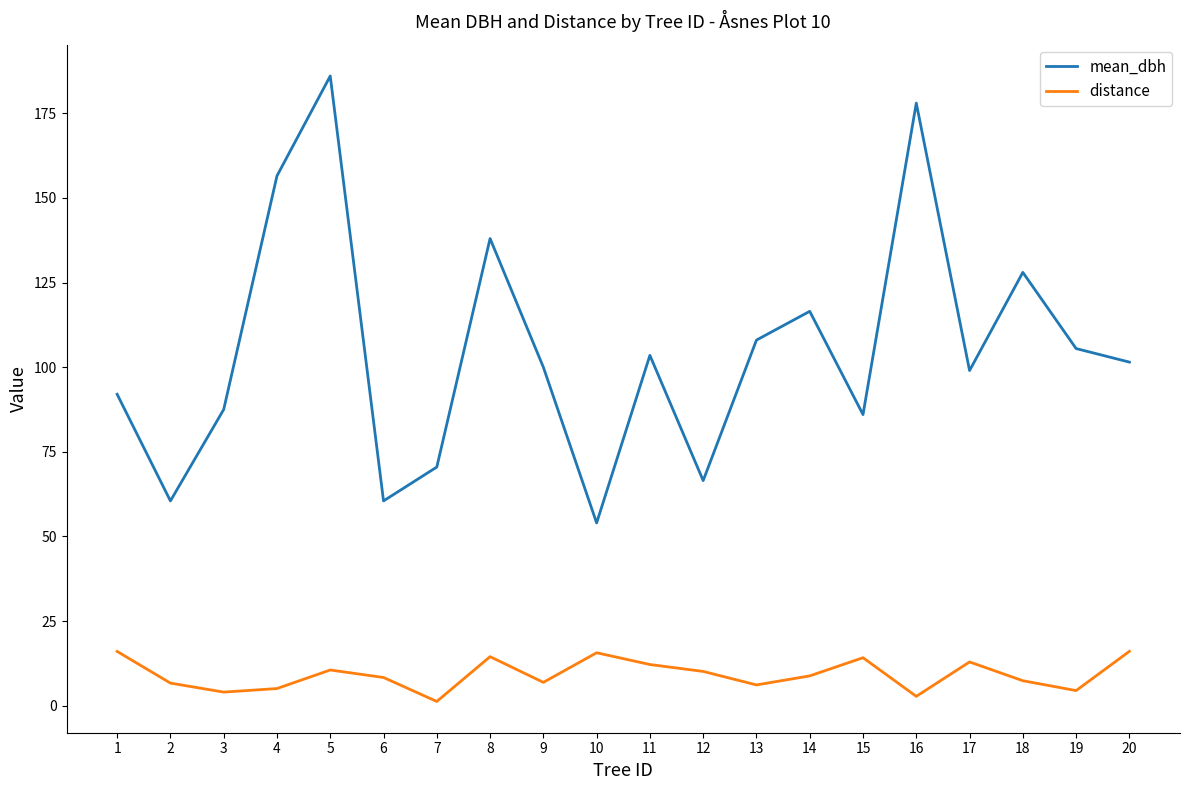

What is the maximum value shown in the chart?

186.0